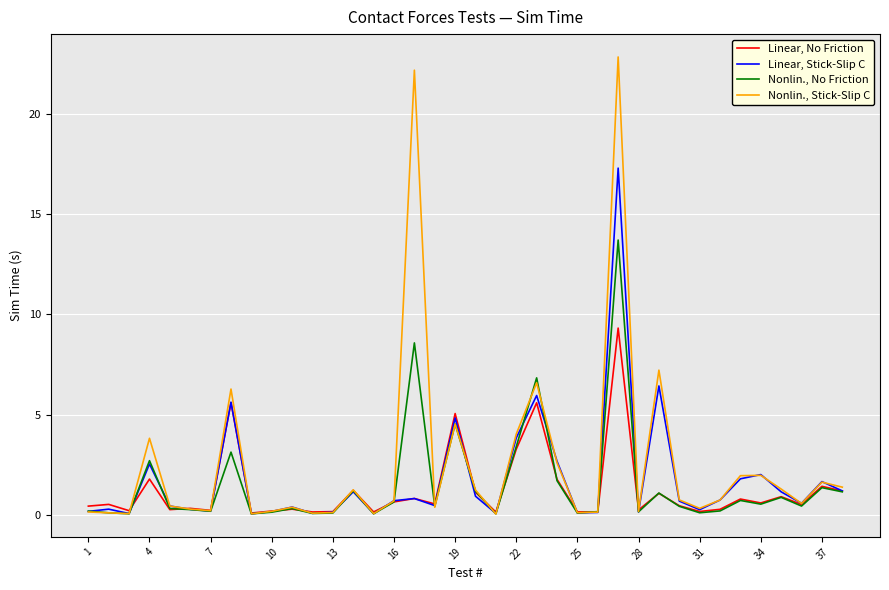

Which series has the widest spread of values?

Nonlin., Stick-Slip C